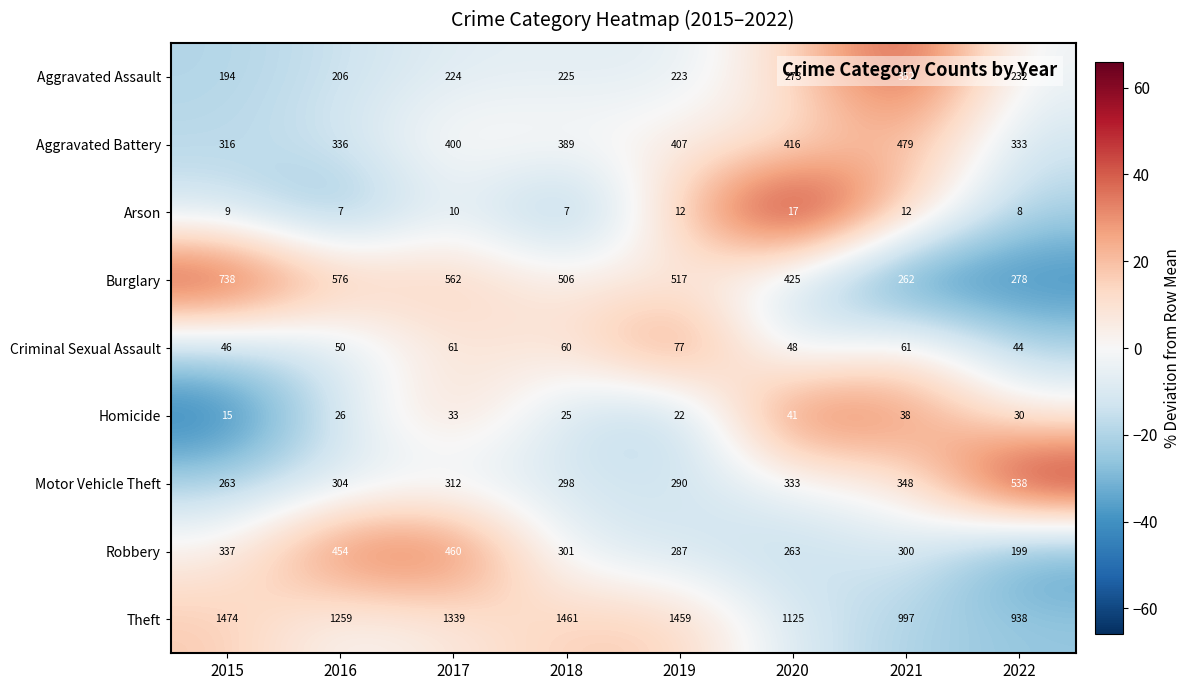

Which category has the highest value in the Homicide series?

2020